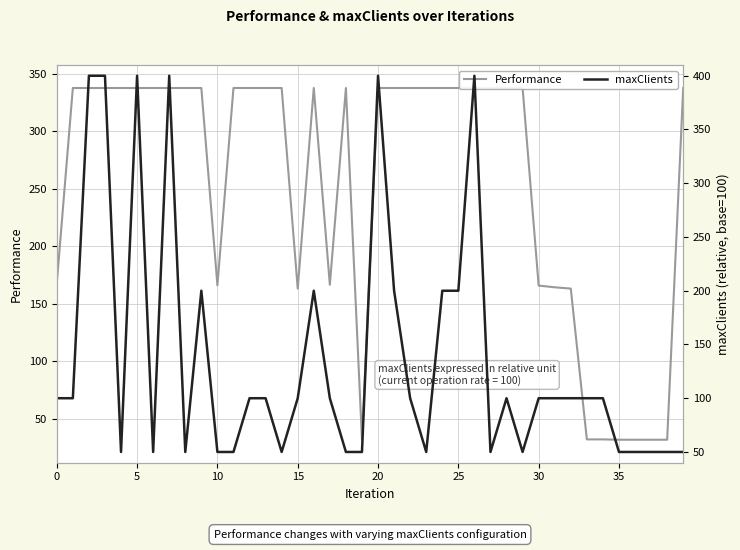

At how many categories does at least one series exceed 273?

26